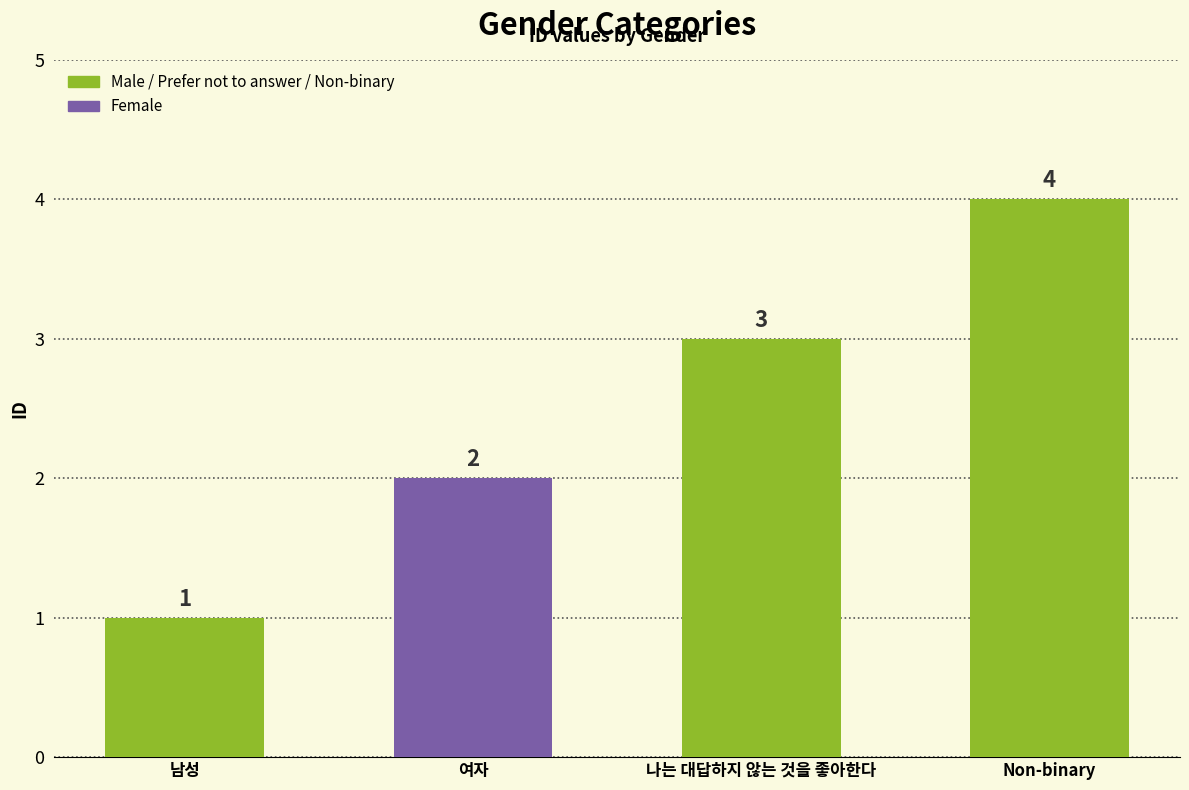

Between 여자 and 남성, which is larger?

여자